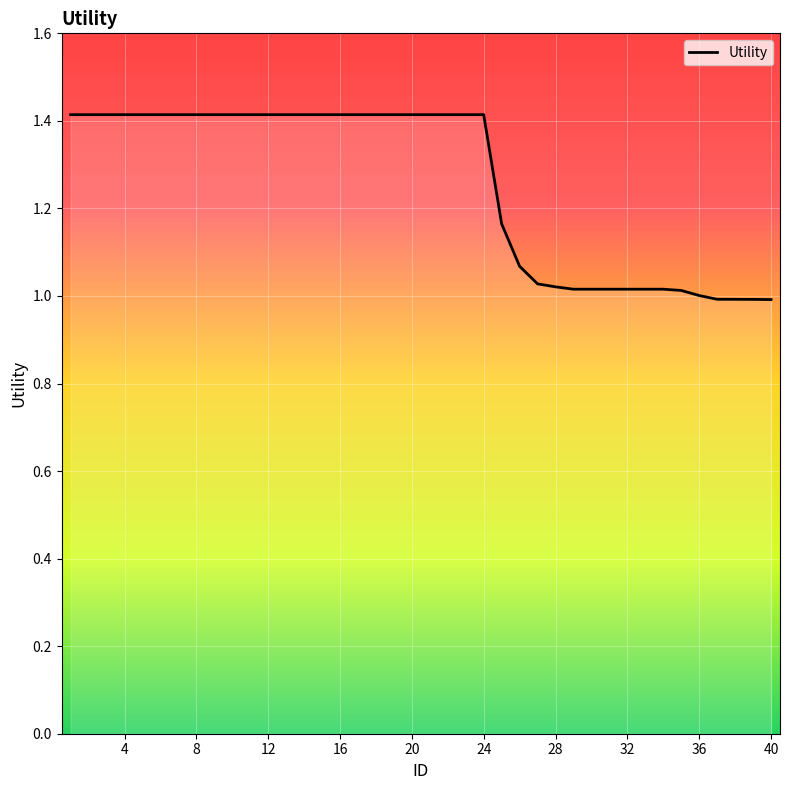

What is the greatest value displayed?

1.4